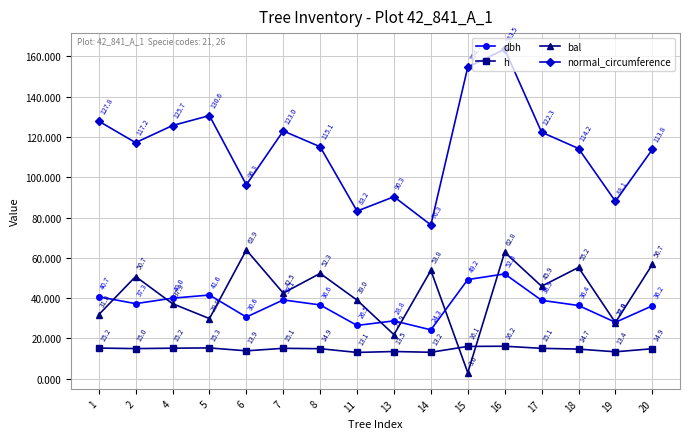

How many lines are shown in the chart?

4